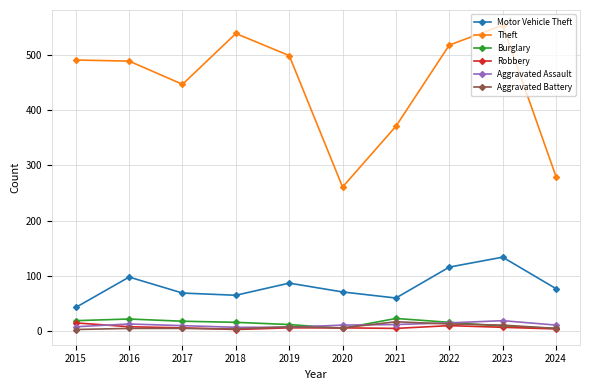

True or false: Theft has a value of 499 at 2019.

True